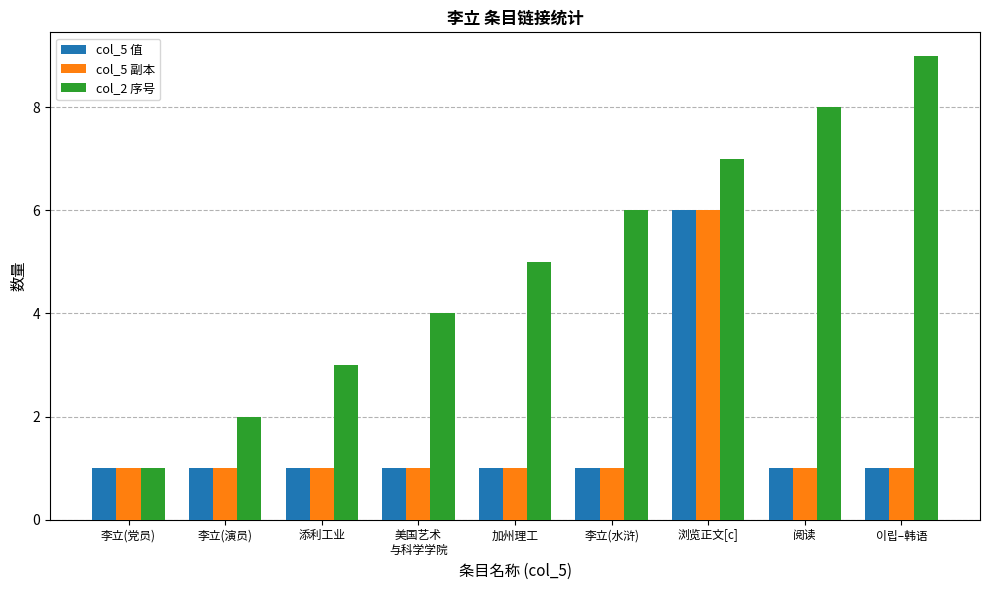

What is the difference between the col_2 序号 values at 阅读 and 李立(党员)?

7